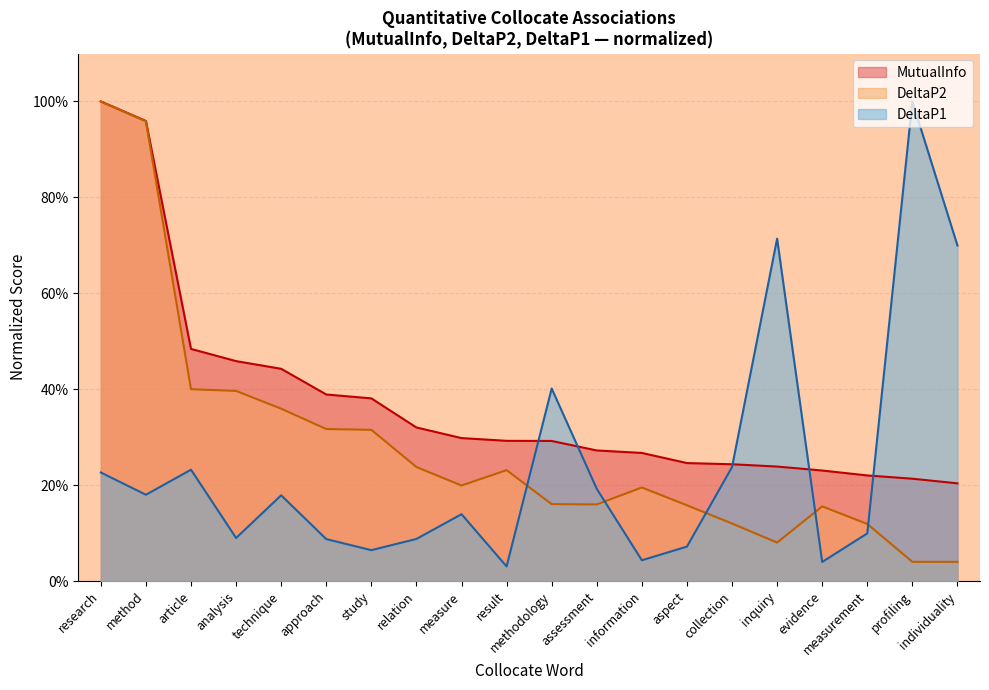

Which series has the largest total across all categories?

MutualInfo